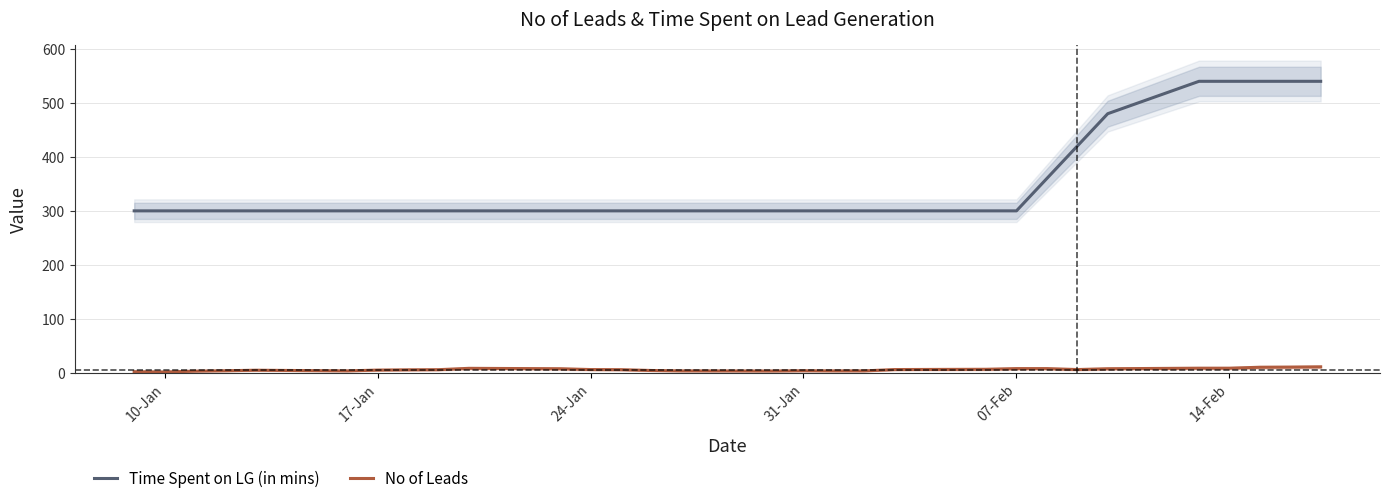

What is the maximum value for Time Spent on LG (in mins)?

540.0